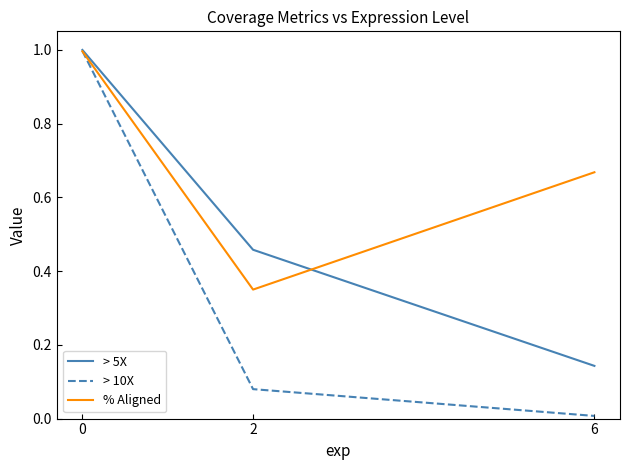

True or false: % Aligned has a value of 0.5 at 2.

False